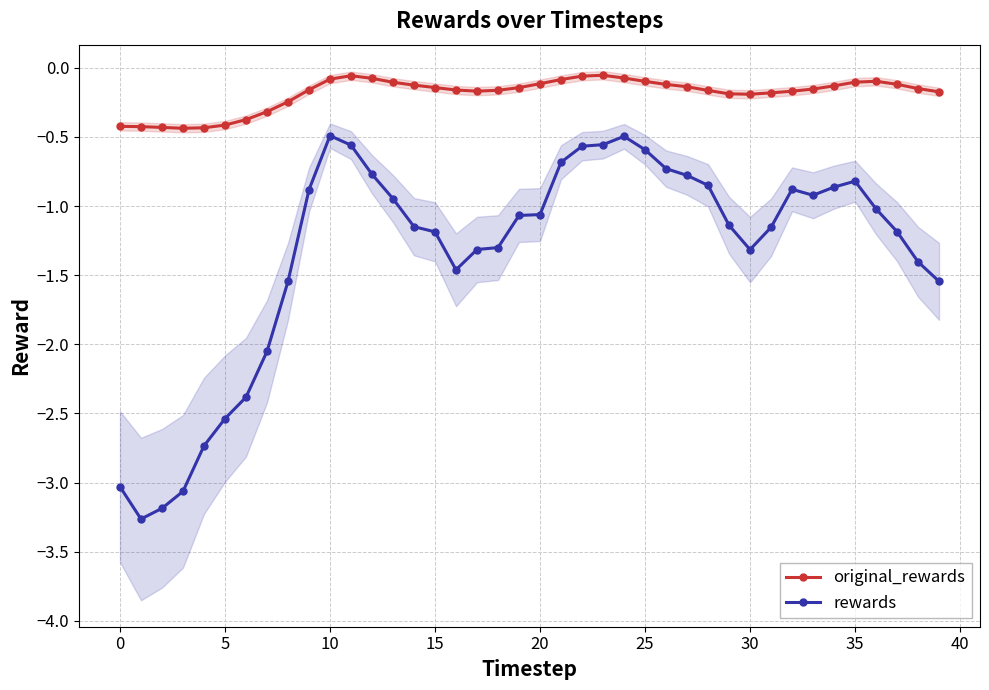

True or false: rewards and original_rewards intersect in this chart.

False